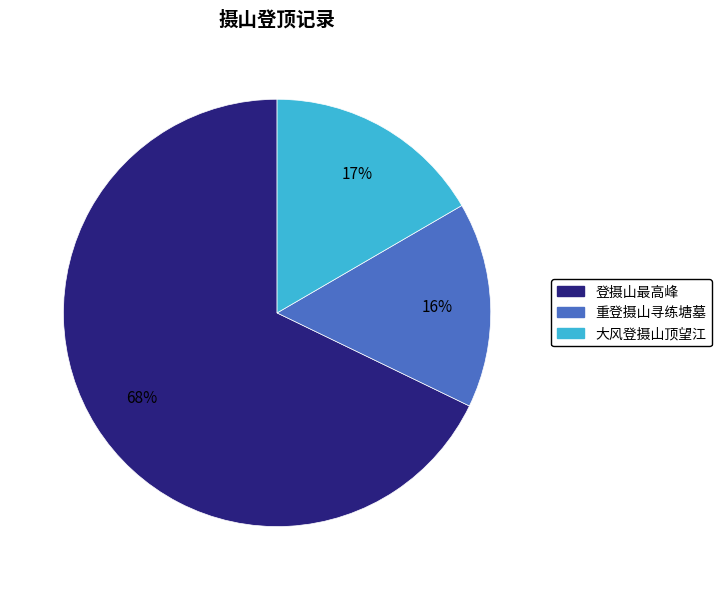

Is there a majority slice in this chart?

Yes